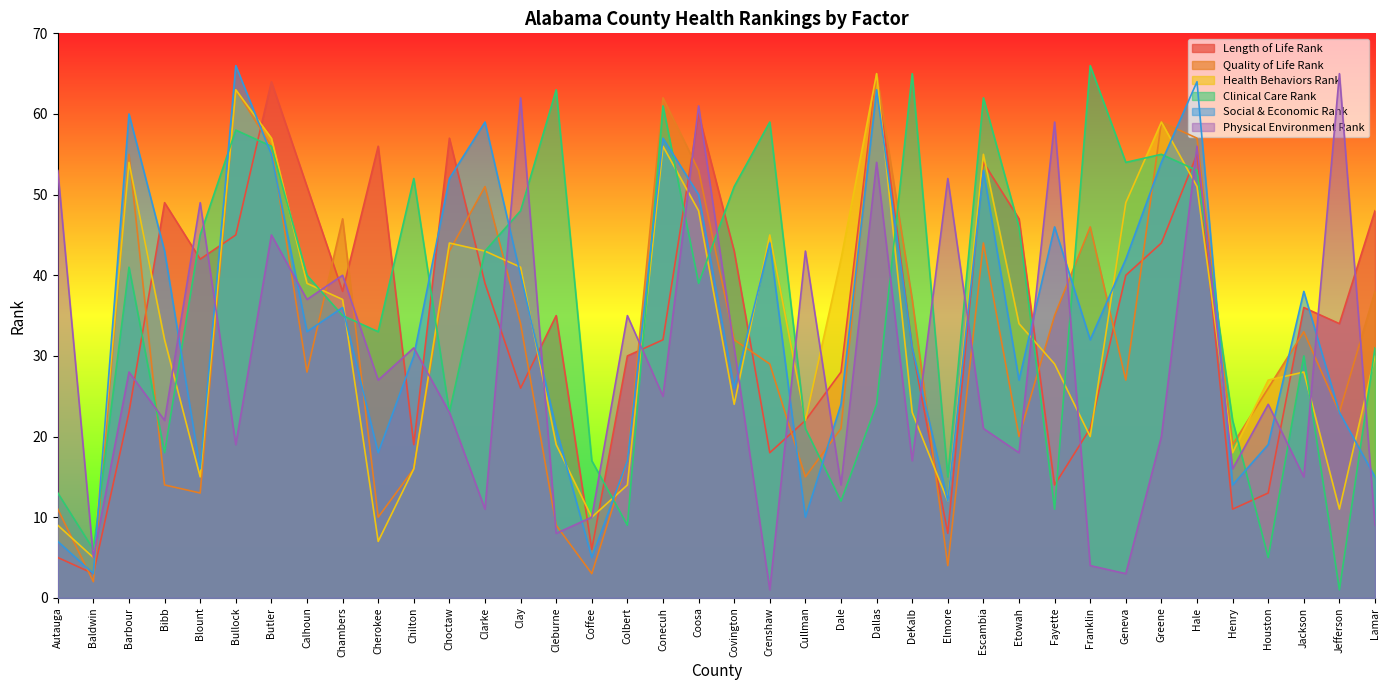

Where is the first local maximum for Physical Environment Rank?

Barbour